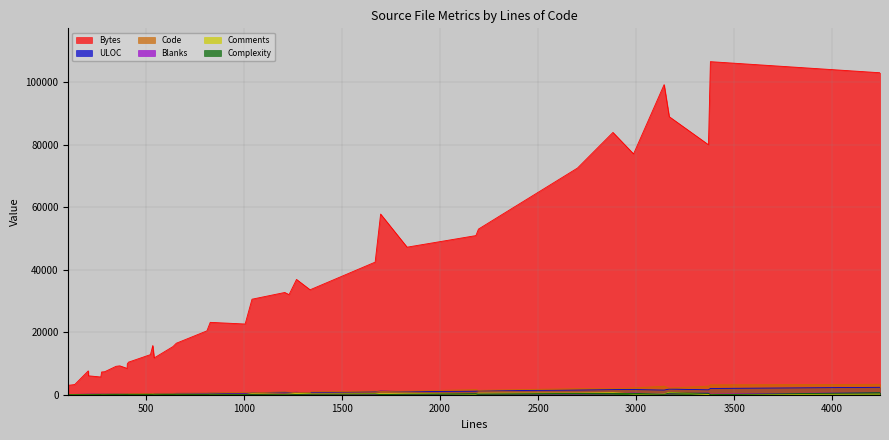

Which series has the largest total across all categories?

Bytes